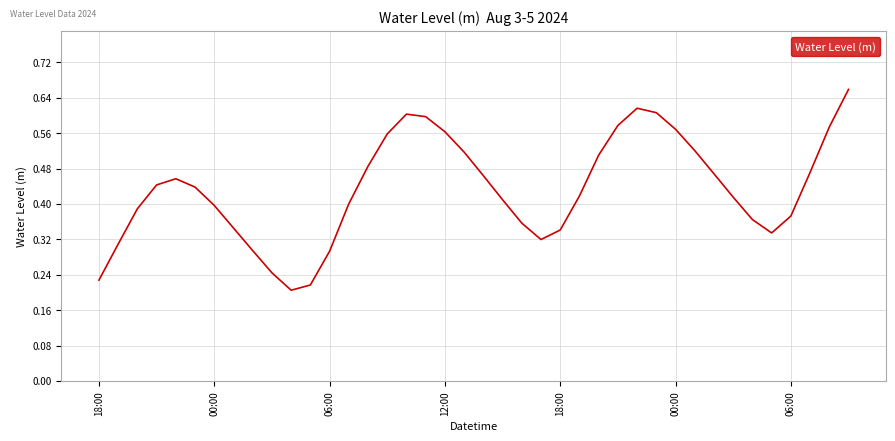

Is this an area chart (filled region under the line)?

No